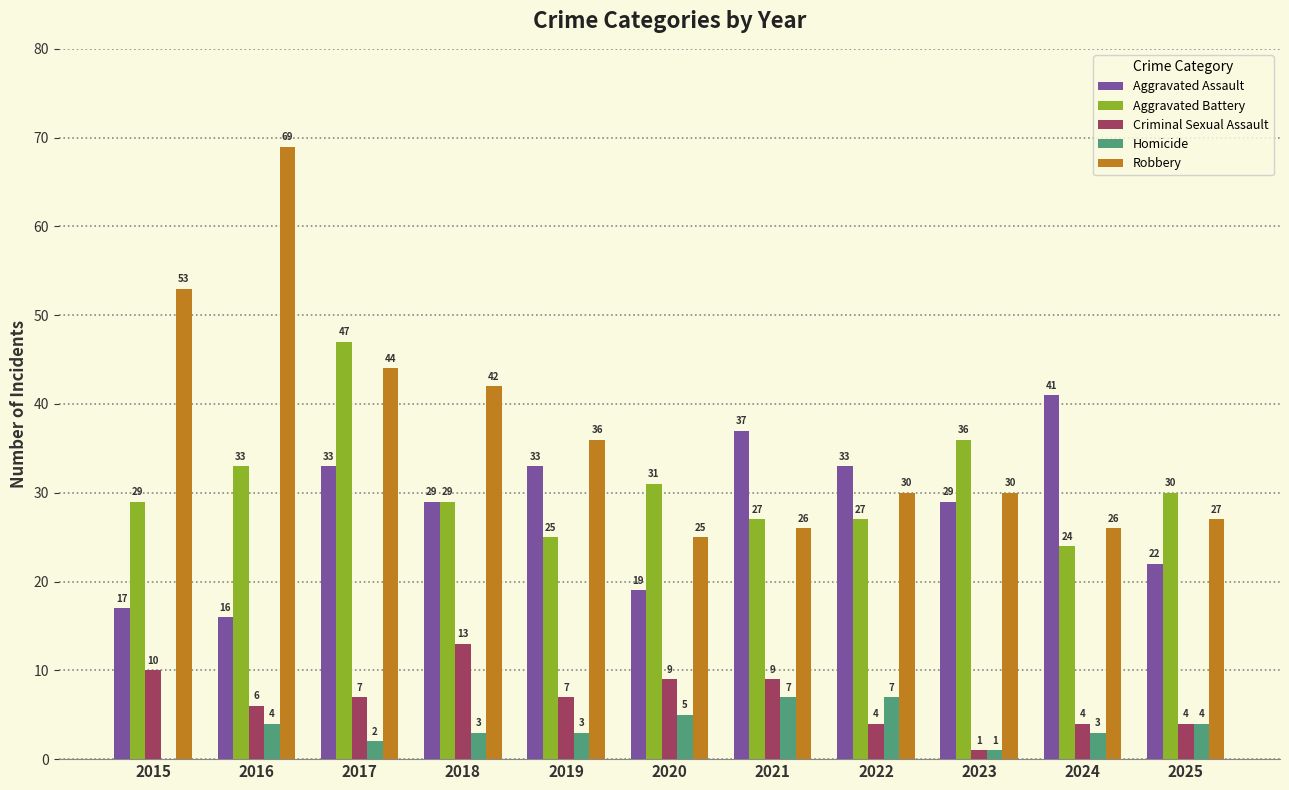

Which series changed the most between 2015 and 2020?

Robbery